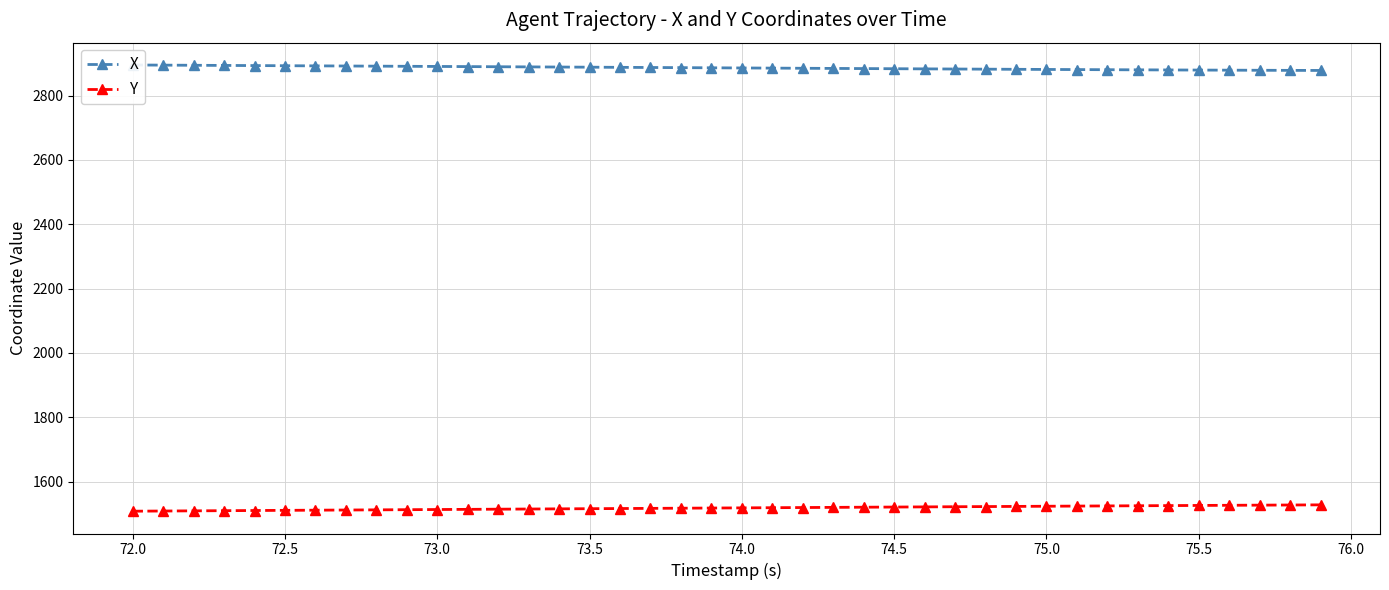

True or false: Y has a value of 1513.0 at 73.0.

True